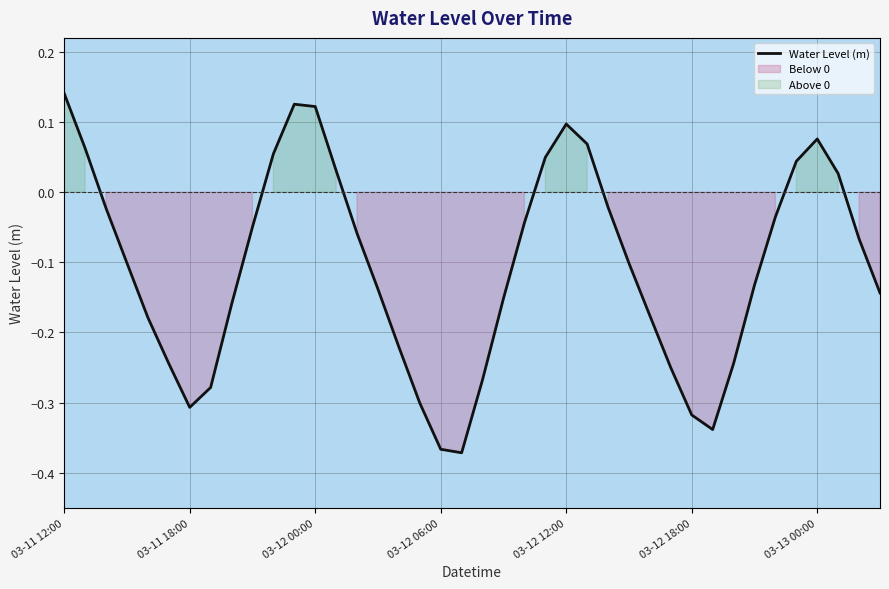

True or false: Water Level (m) has a value of 0.2 at 03-12 12:00.

False